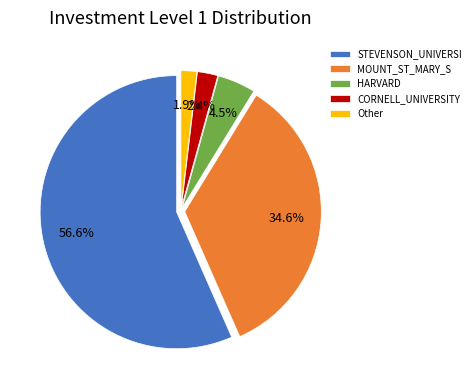

Which slice represents more than half of the pie?

STEVENSON_UNIVERSI